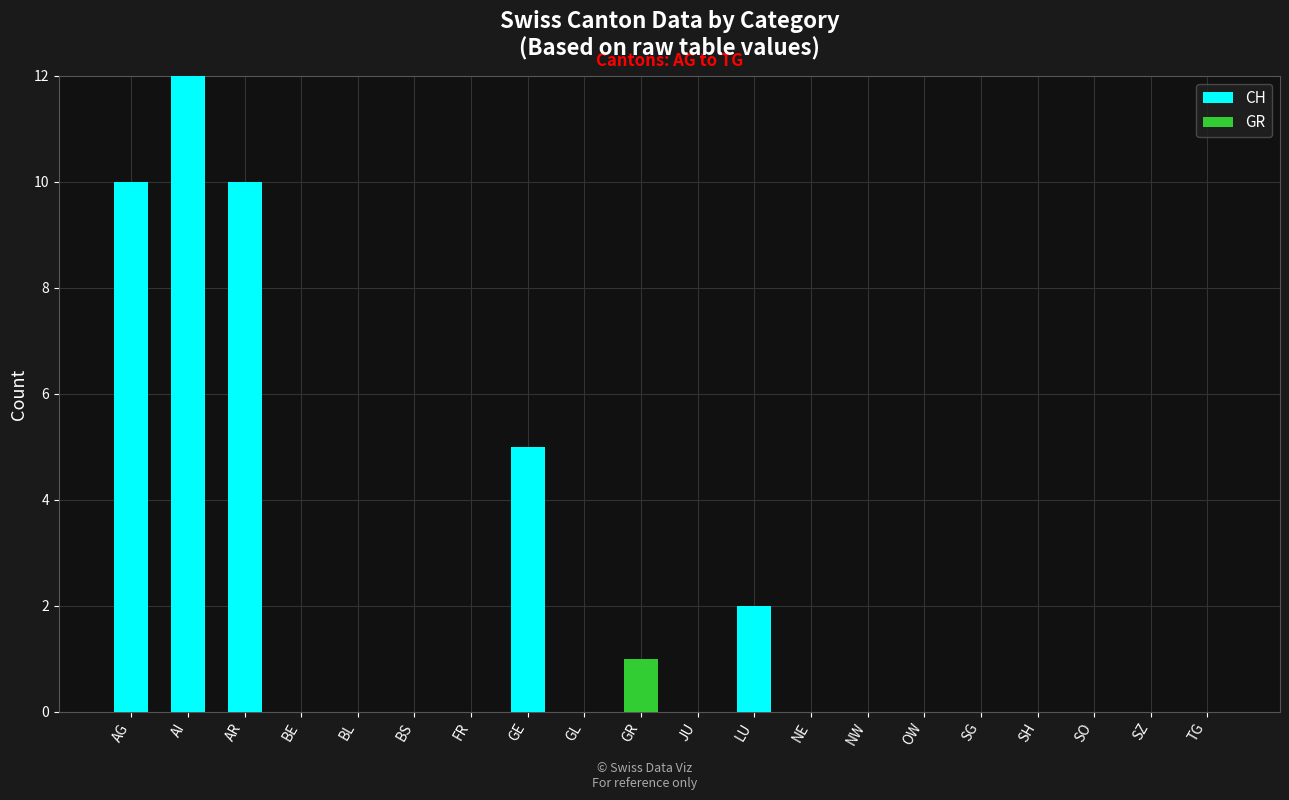

Is it true that CH equals 15 at AR?

False